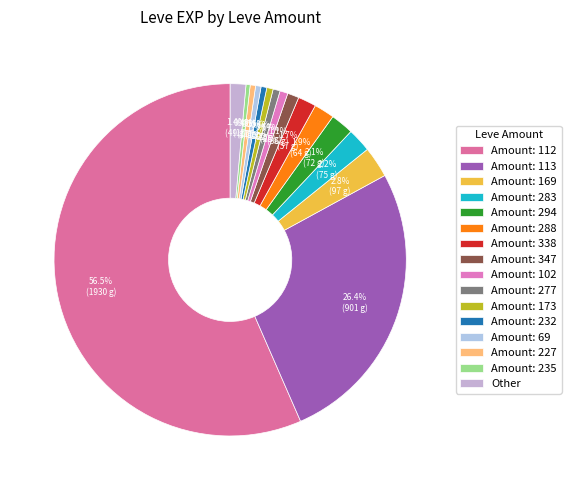

What is the largest slice in the pie chart?

Amount: 112